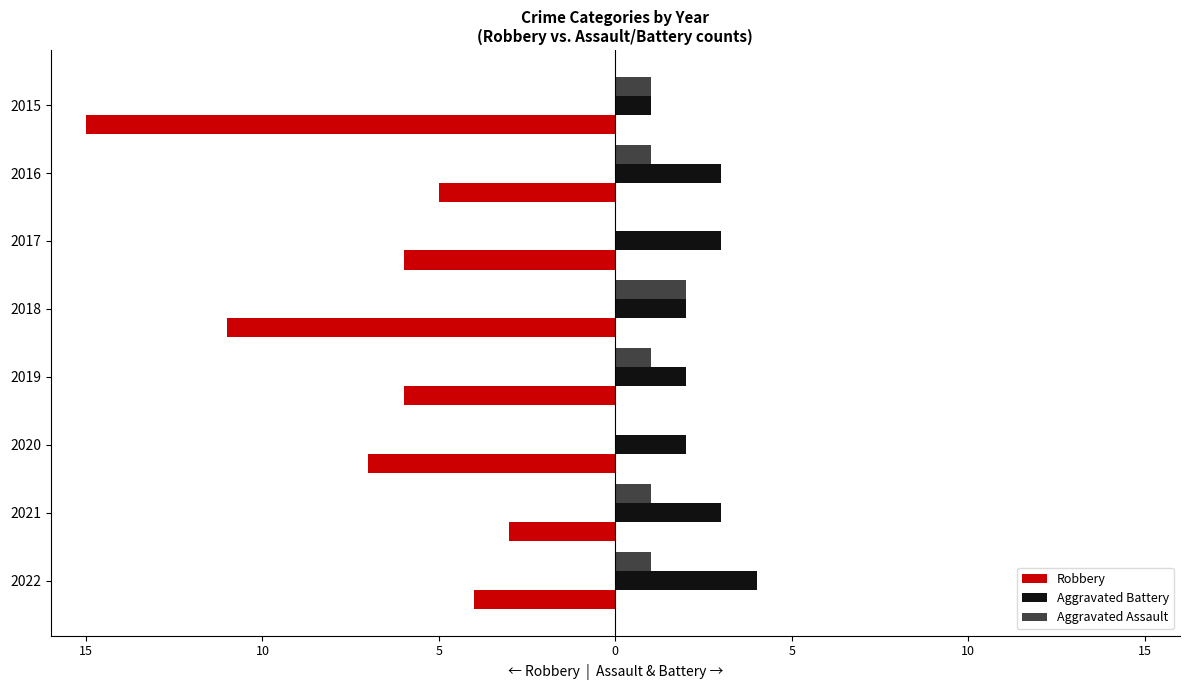

What are all the series names shown in the legend?

Robbery, Aggravated Battery, Aggravated Assault